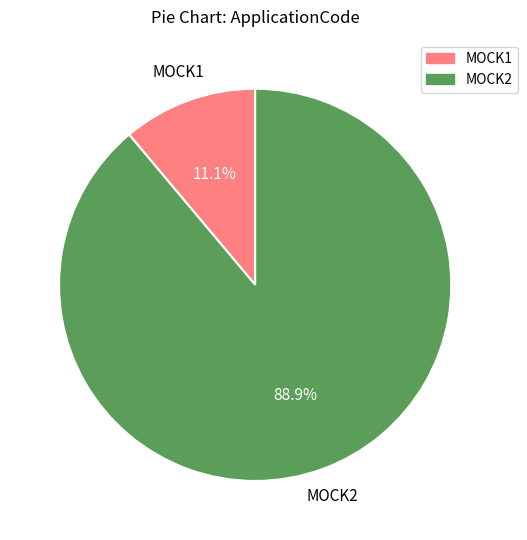

What is the total percentage of MOCK1 and MOCK2?

100.0%